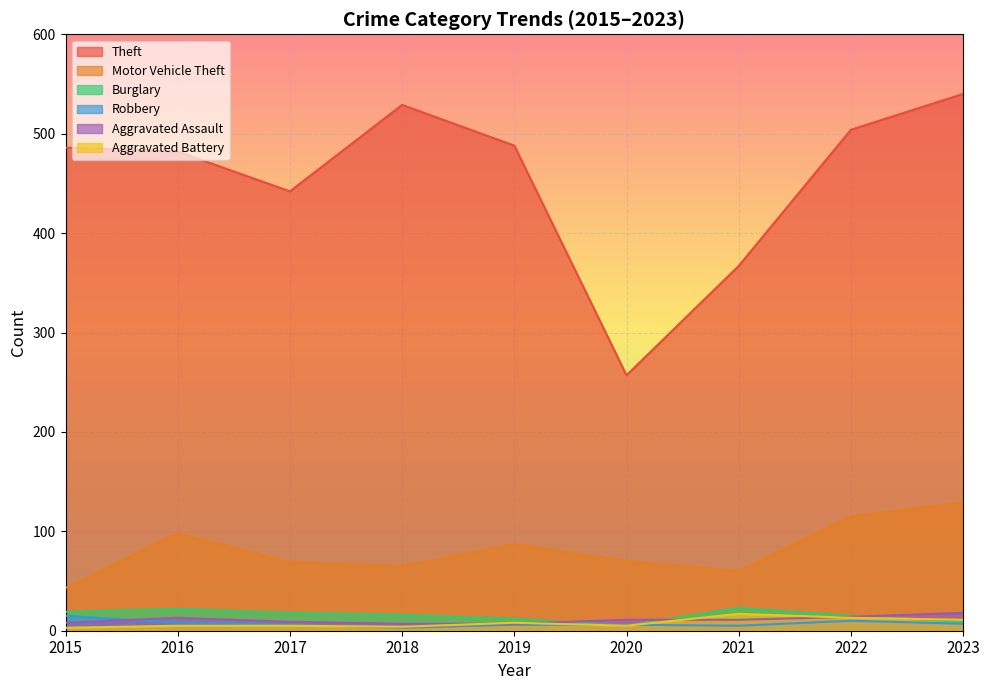

Between 2016 and 2018, which is larger?

2018